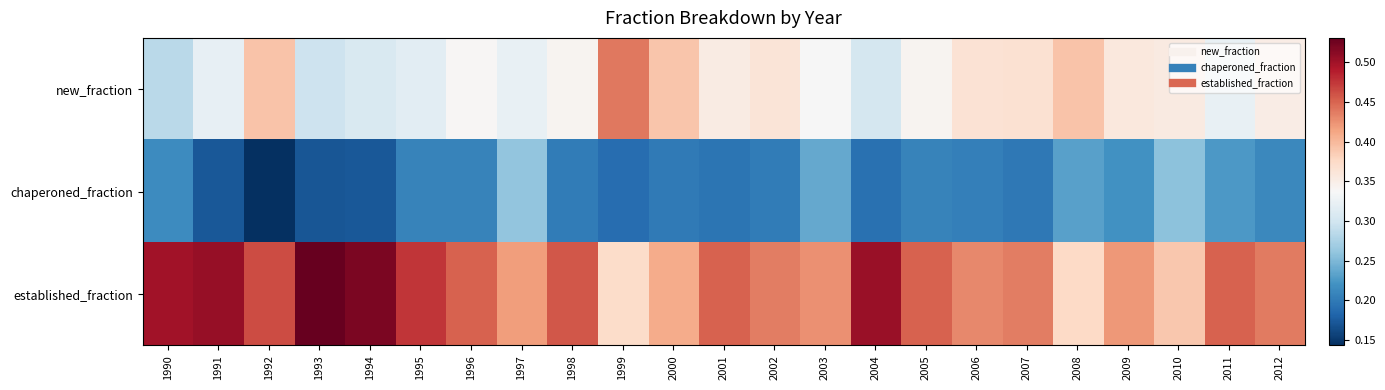

Rank the series at 2002 from highest to lowest value.

established_fraction, new_fraction, chaperoned_fraction